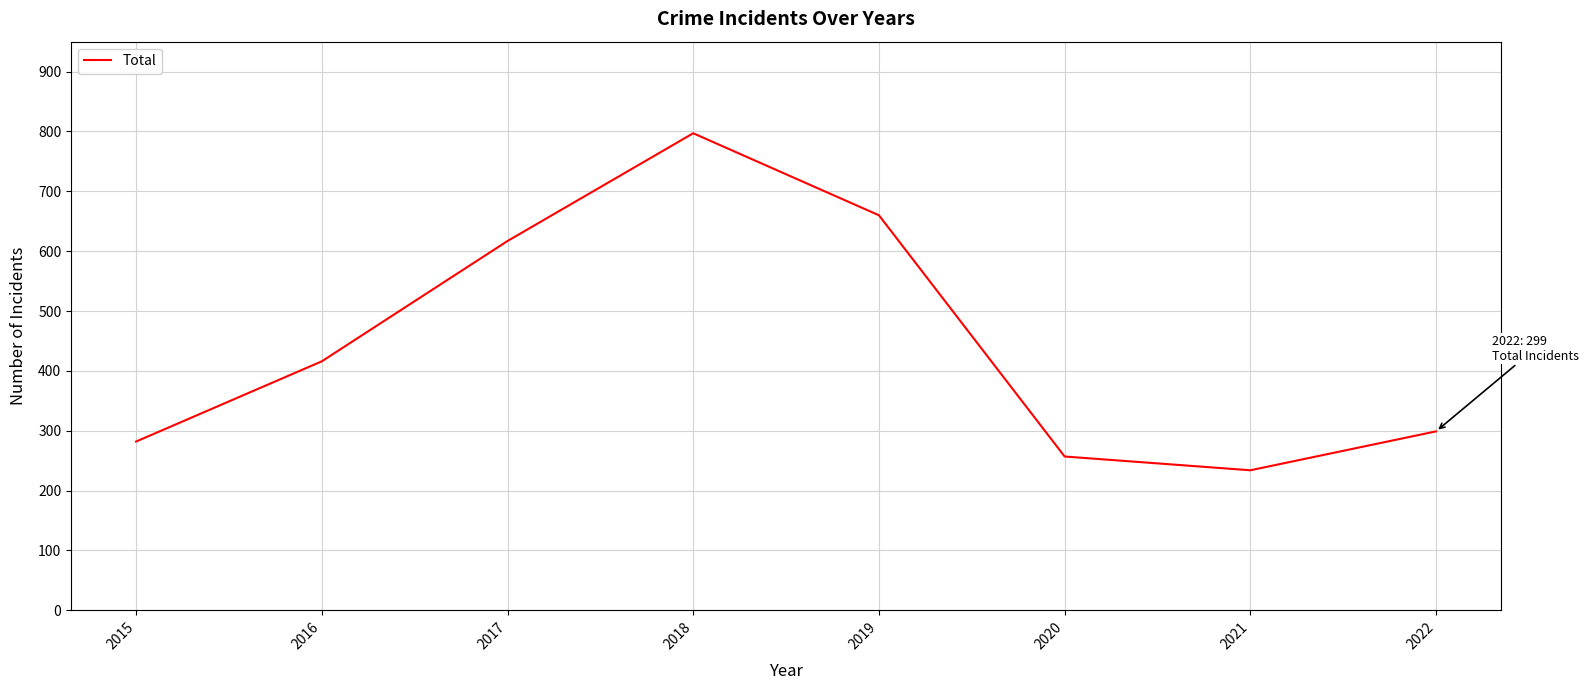

Does the chart have visible grid lines?

Yes